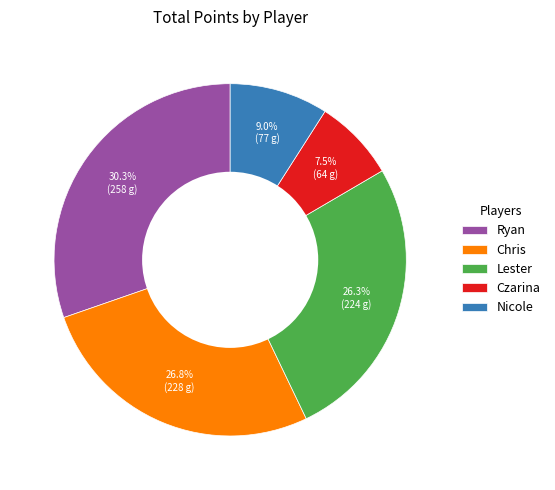

Is there a majority slice in this chart?

No